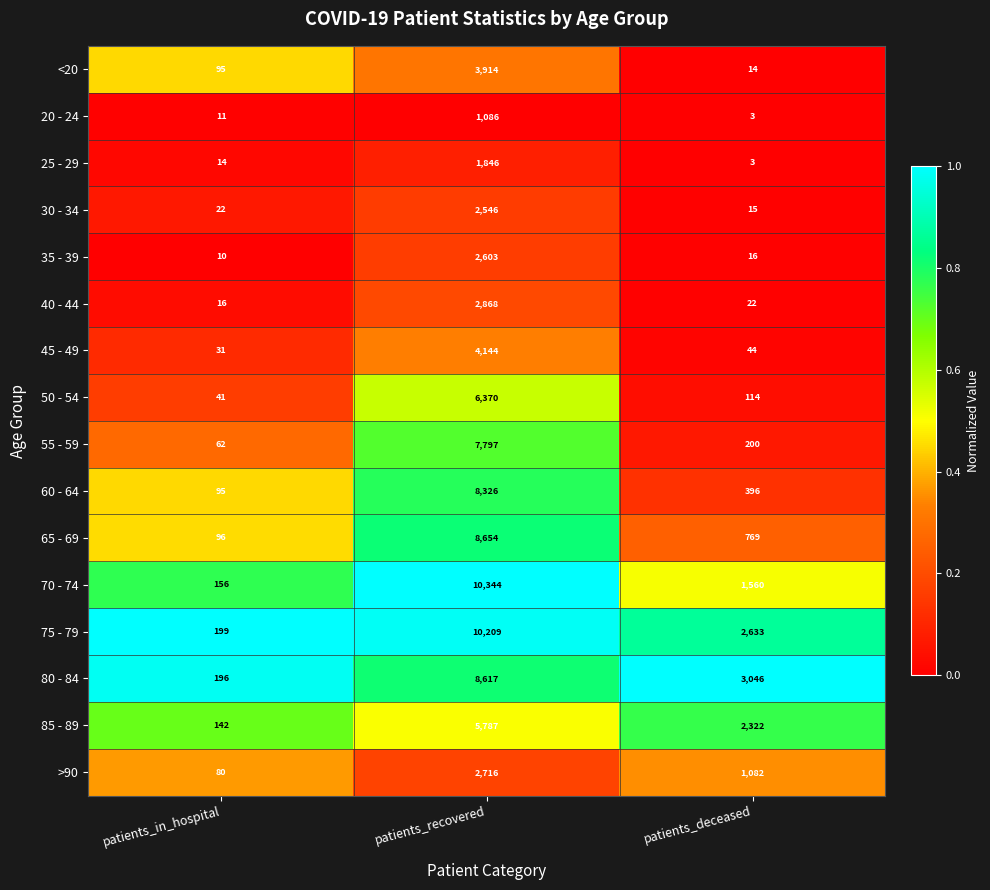

Which series has the largest total across all categories?

75 - 79